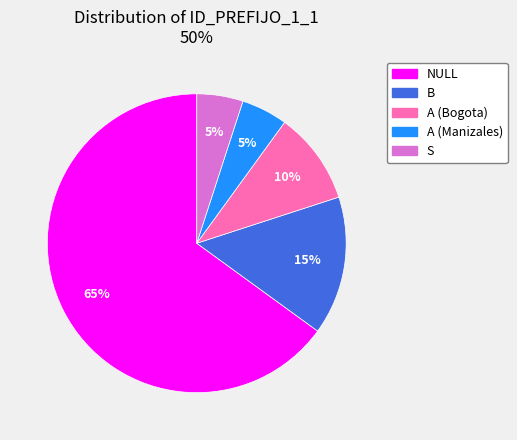

Which slice is the largest?

NULL